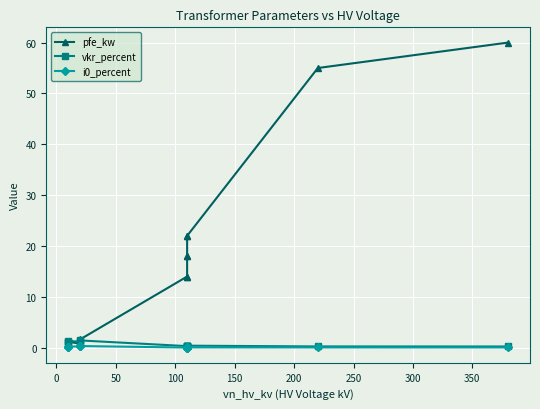

What are all the series names shown in the legend?

pfe_kw, vkr_percent, i0_percent